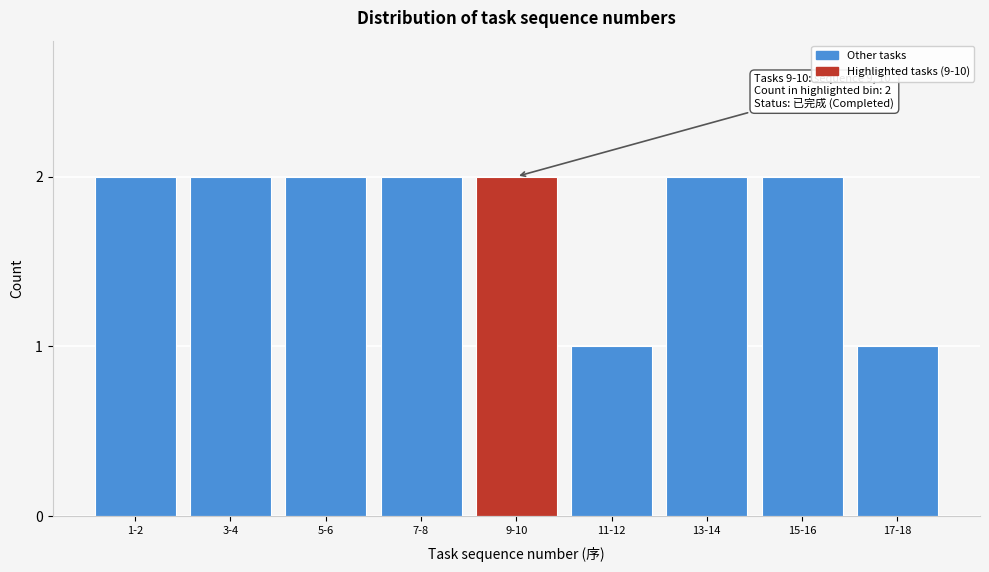

Reading left to right, transcribe all the data shown in this chart.

1-2=2	3-4=2	5-6=2	7-8=2	9-10=2	11-12=1	13-14=2	15-16=2	17-18=1